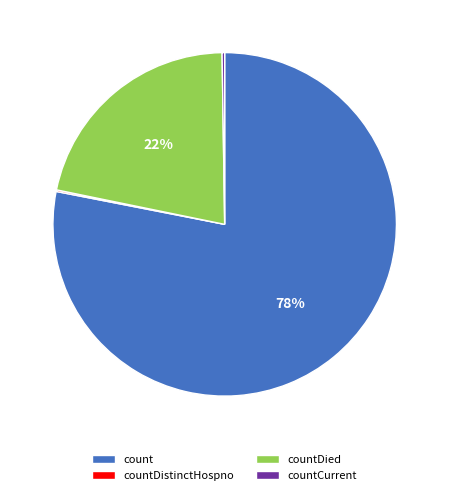

Is count the majority of the pie?

Yes